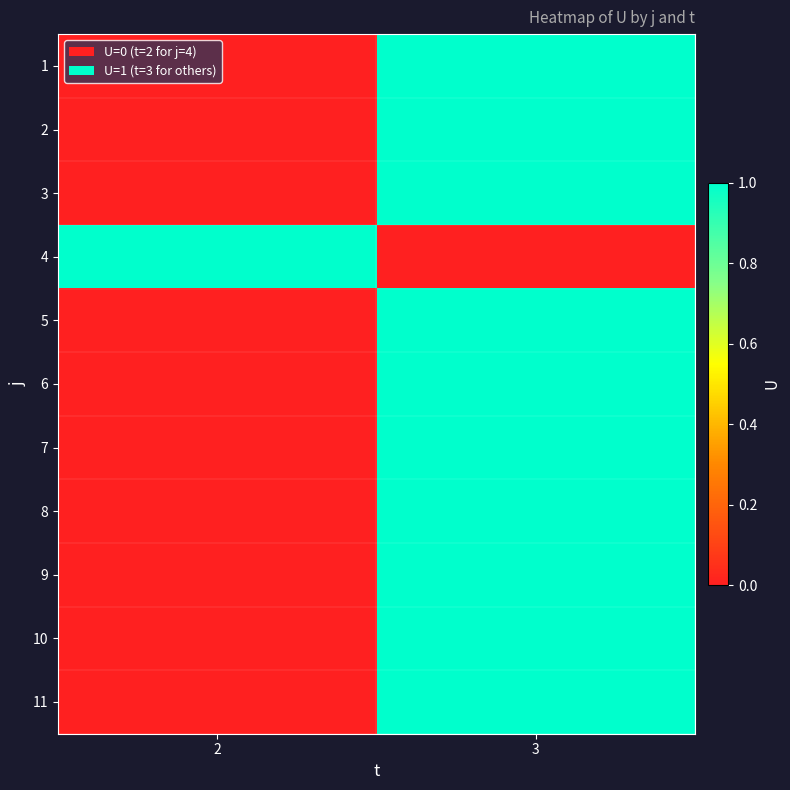

At how many categories does at least one series exceed 0?

2